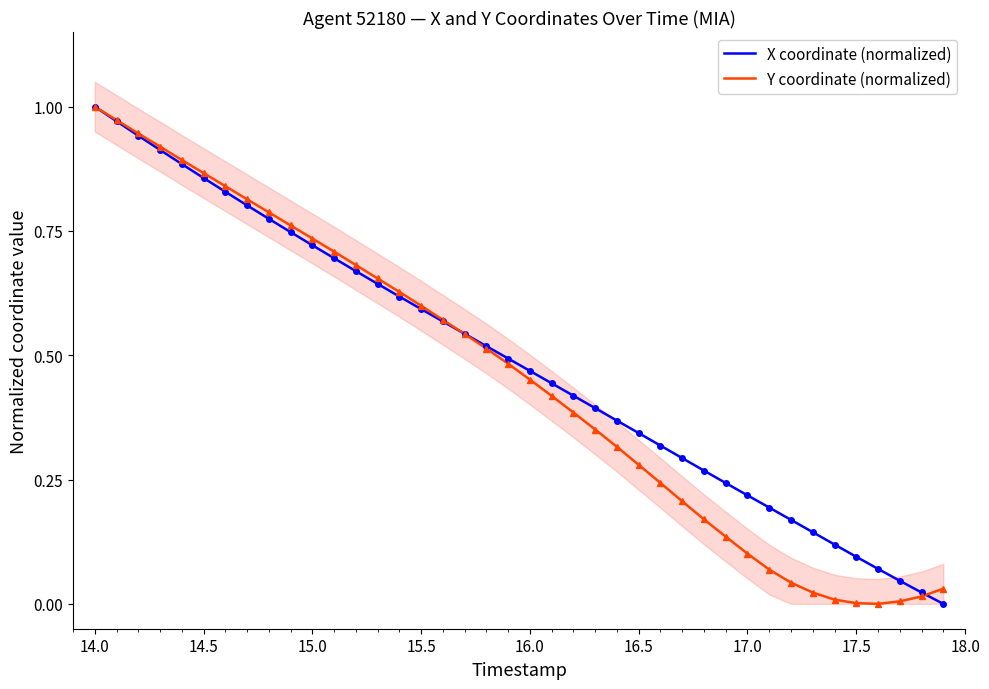

At how many categories does at least one series exceed 0?

40